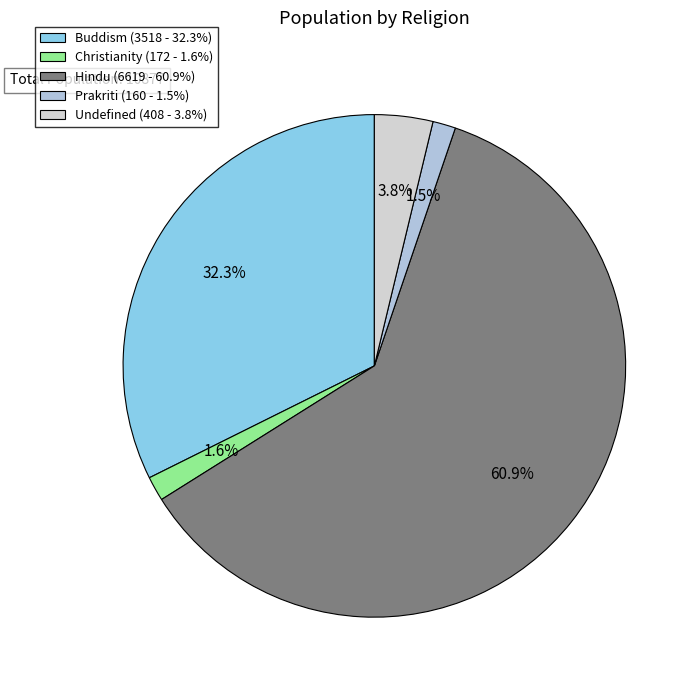

True or false: Undefined accounts for 10% of the total.

False